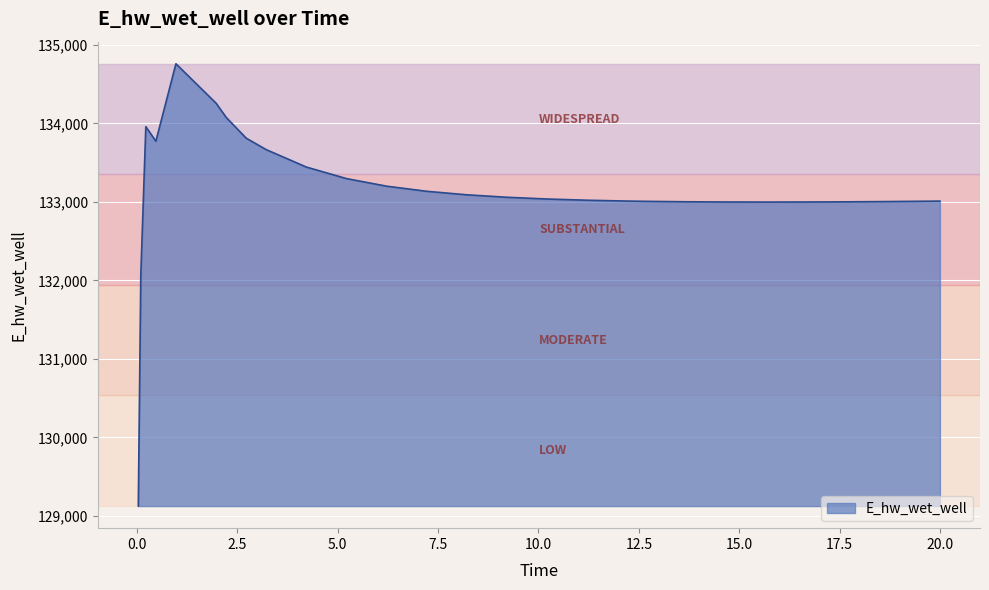

What is the smallest value displayed?

129124.4